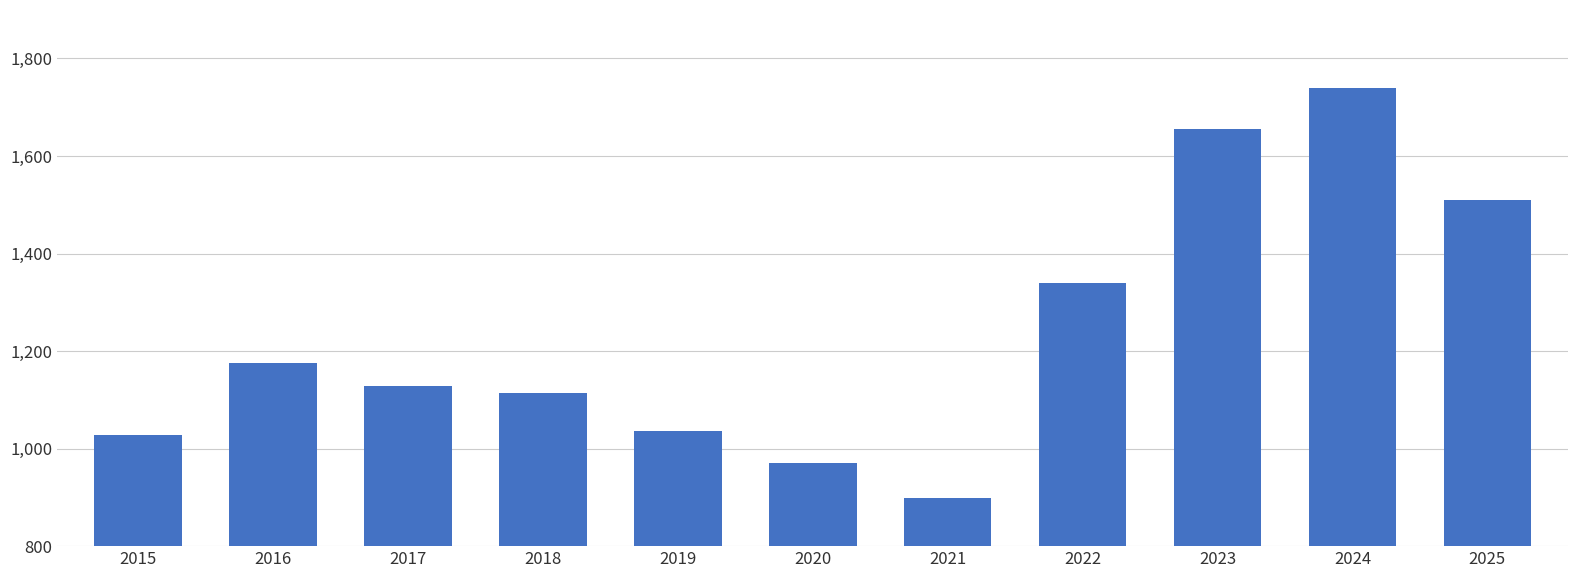

List the labels in order of value, largest first.

2024, 2023, 2025, 2022, 2016, 2017, 2018, 2019, 2015, 2020, 2021